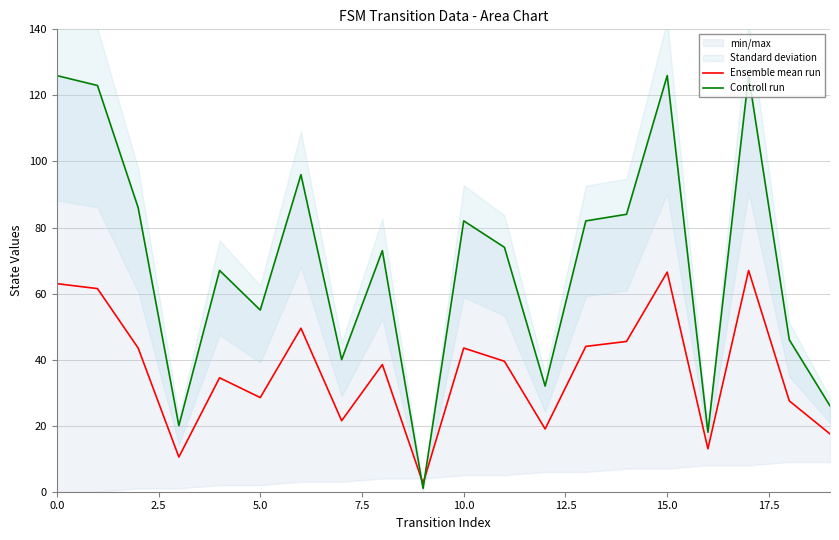

How many lines are shown in the chart?

2